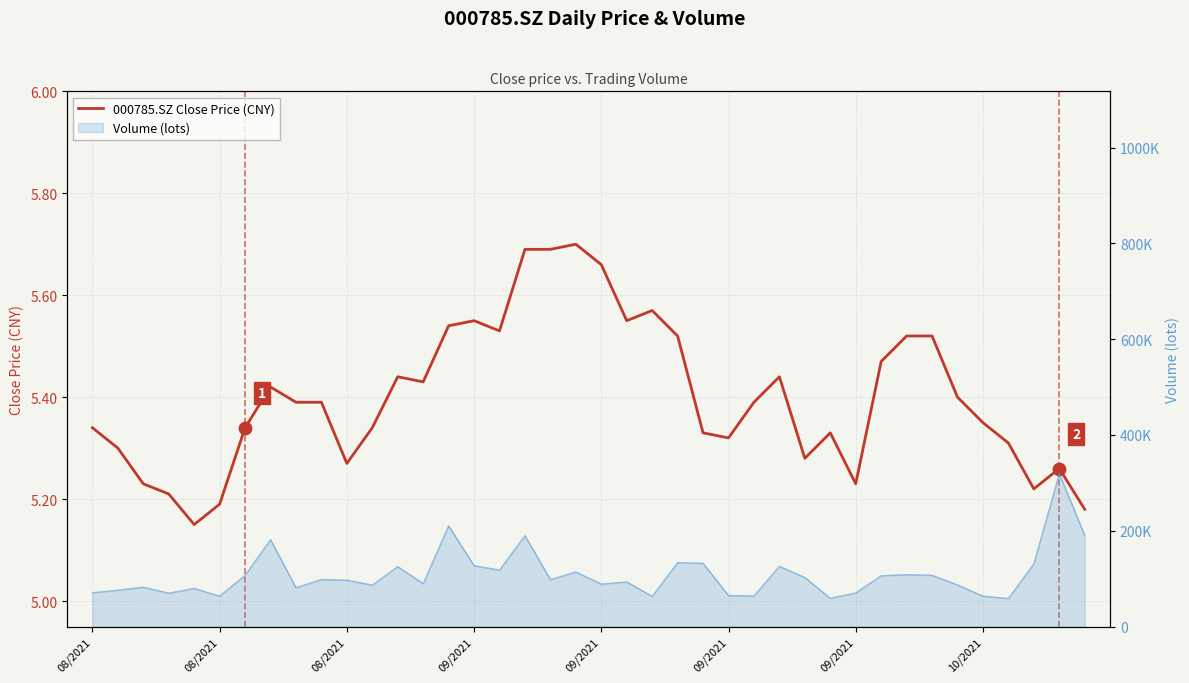

Approximately how many times larger is the value at 18 compared to 36?

1.1